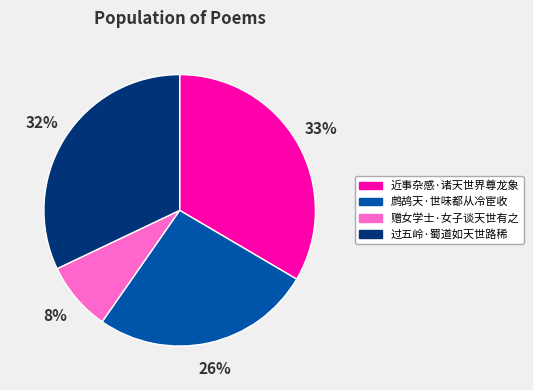

Is the sum of 近事杂感·诸天世界尊龙象 and 赠女学士·女子谈天世有之 greater than half?

No